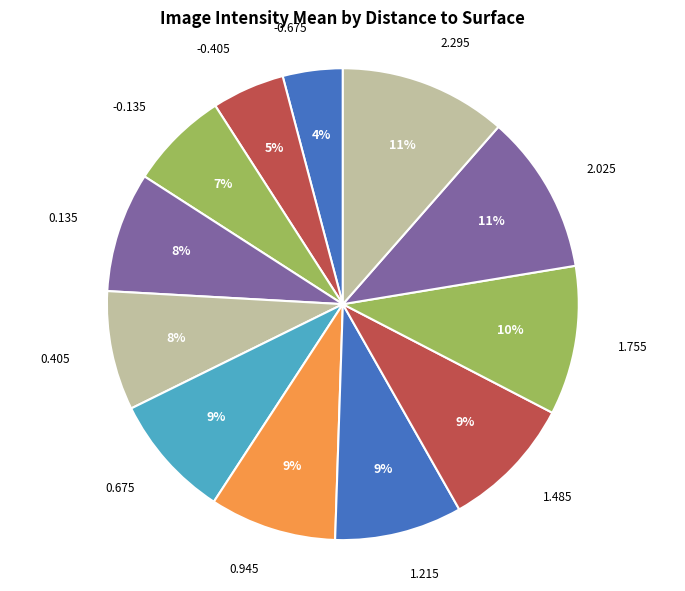

To the nearest percent, what is the difference between the largest and smallest slice percentages?

7%